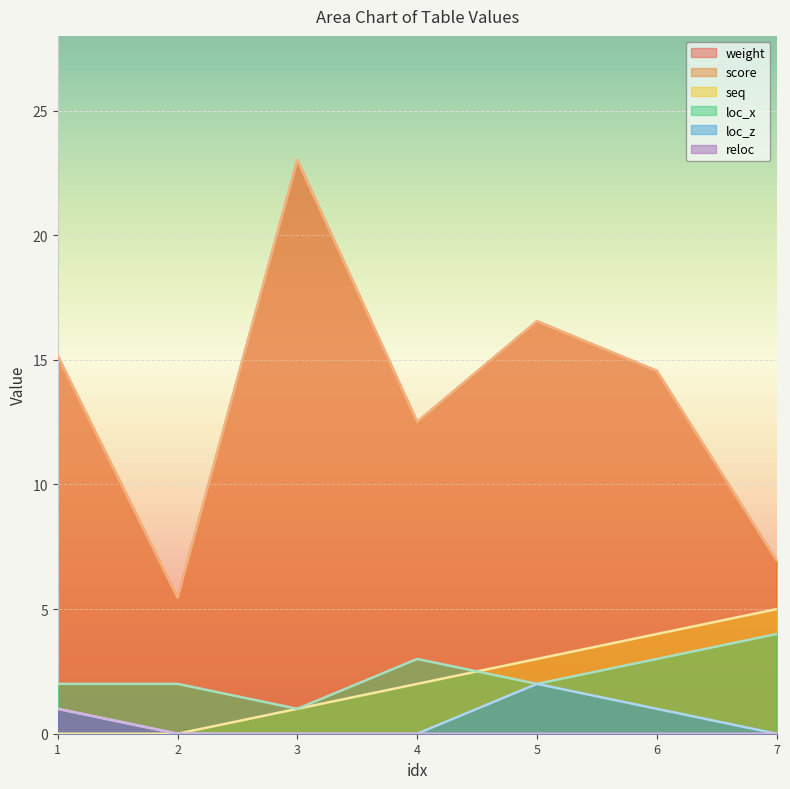

Which series has the largest total across all categories?

weight